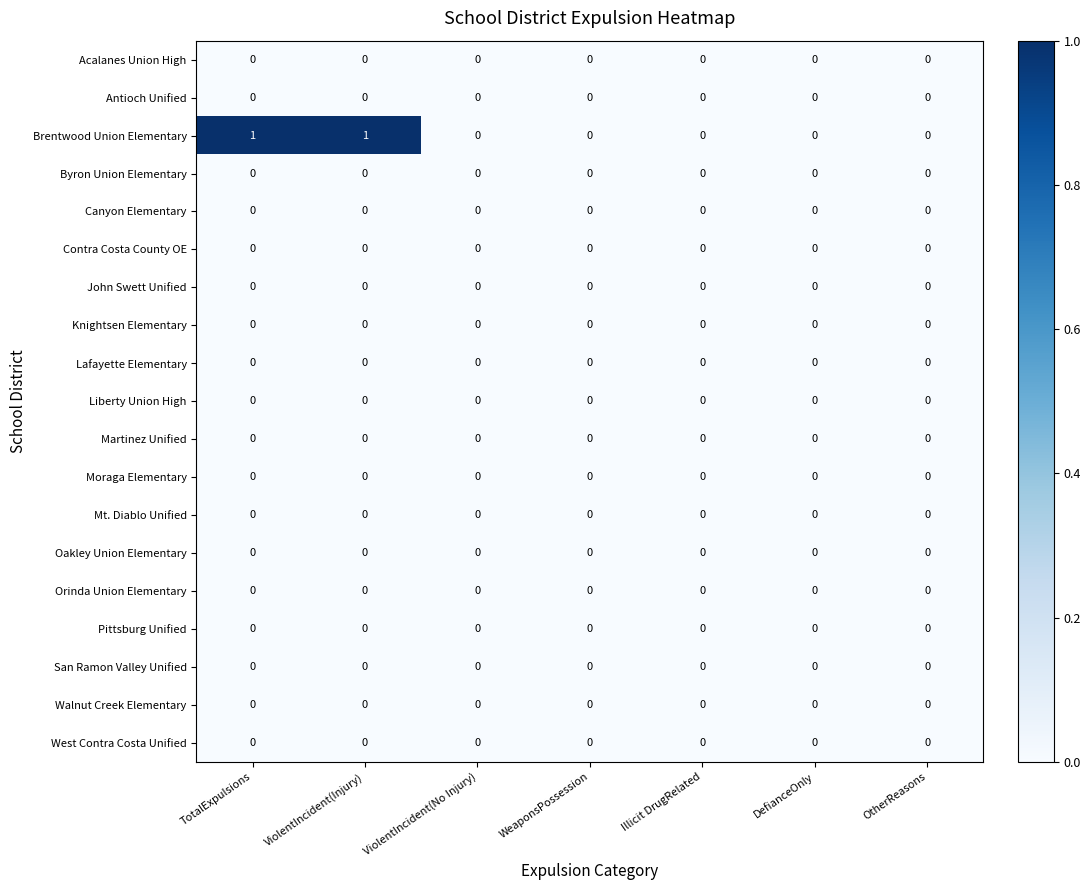

True or false: Pittsburg Unified has a value of 0 at ViolentIncident(No Injury).

True